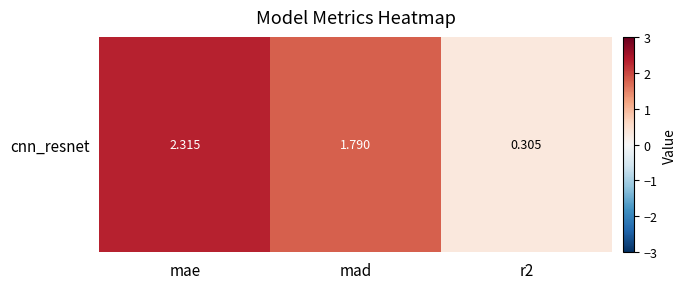

List the labels in order of value, largest first.

mae, mad, r2